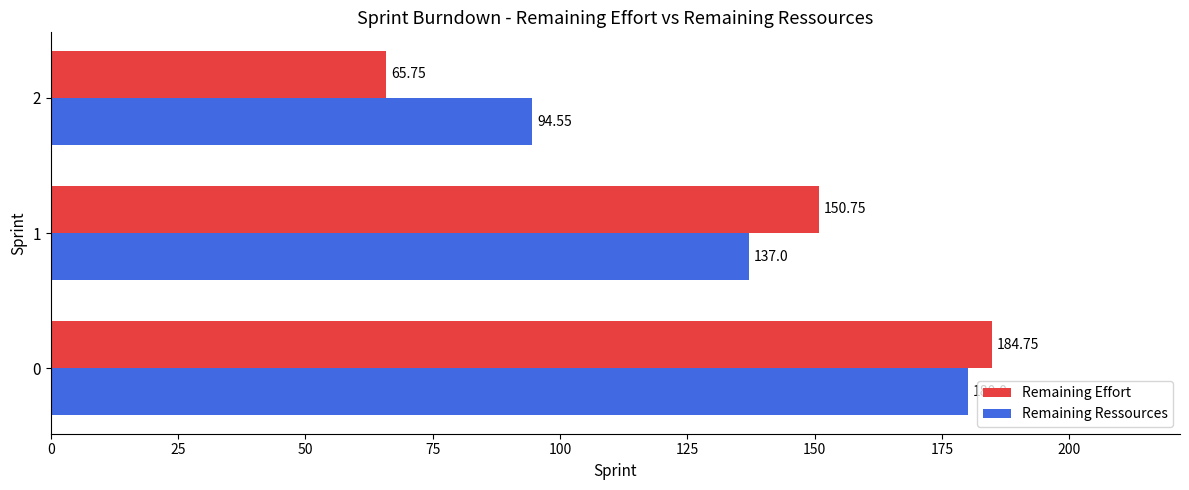

What is the greatest value displayed?

184.8